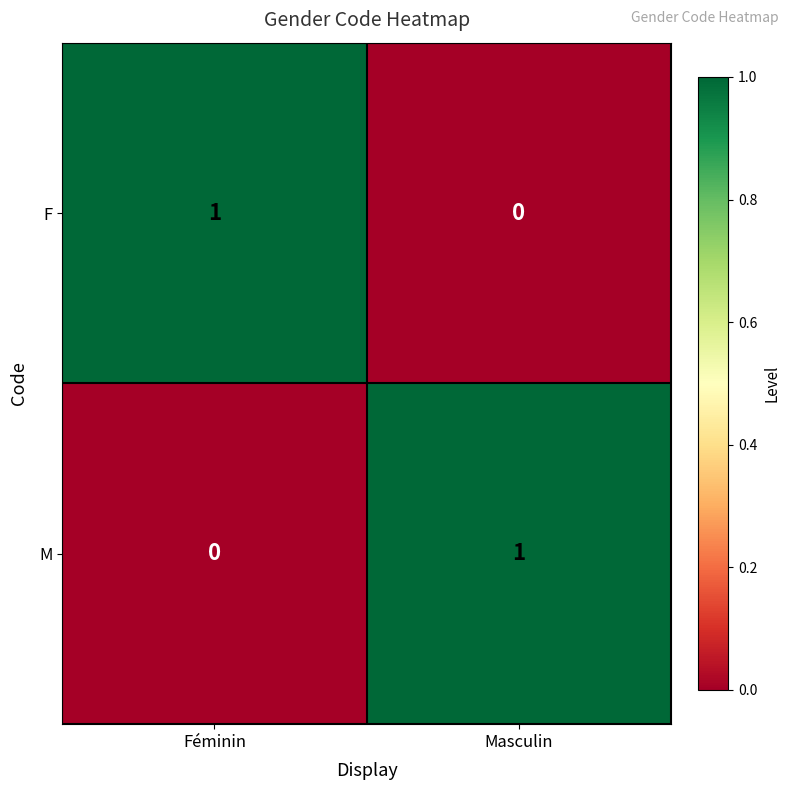

The value of F at Féminin is 1. True or false?

True